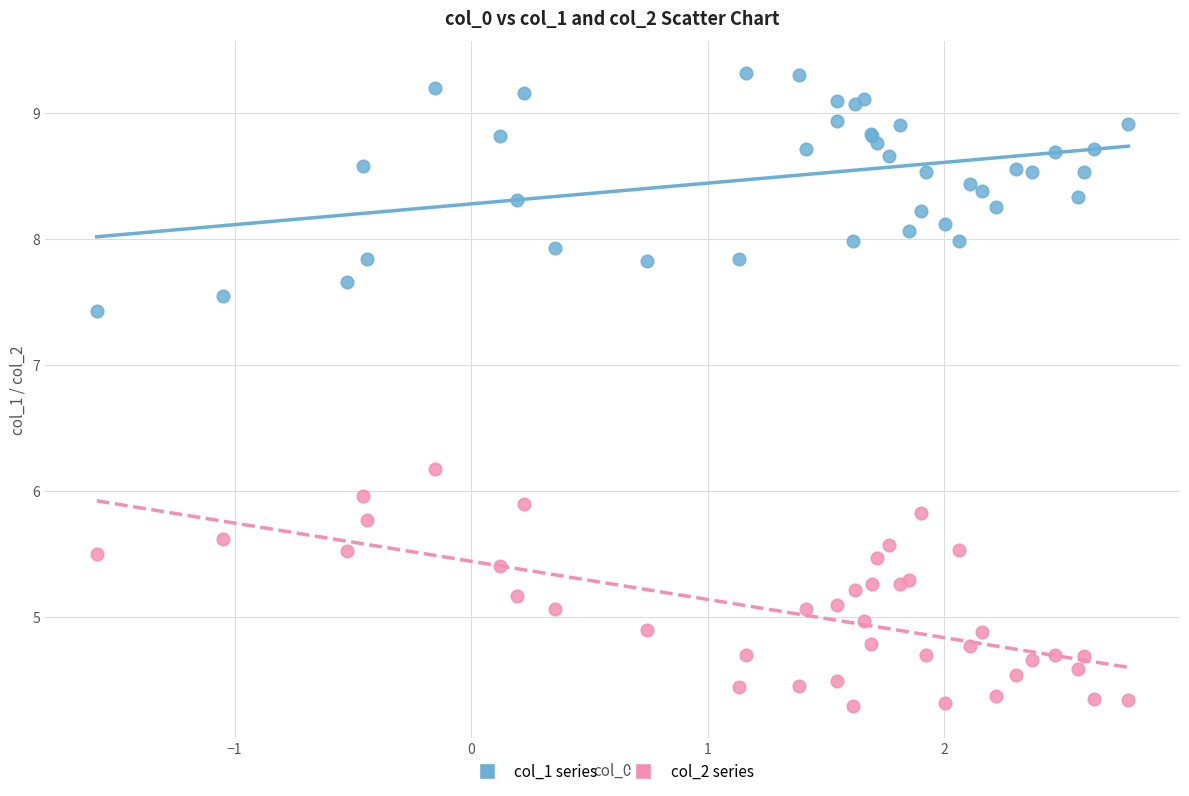

Which series contains the highest Y value?

col_1 series